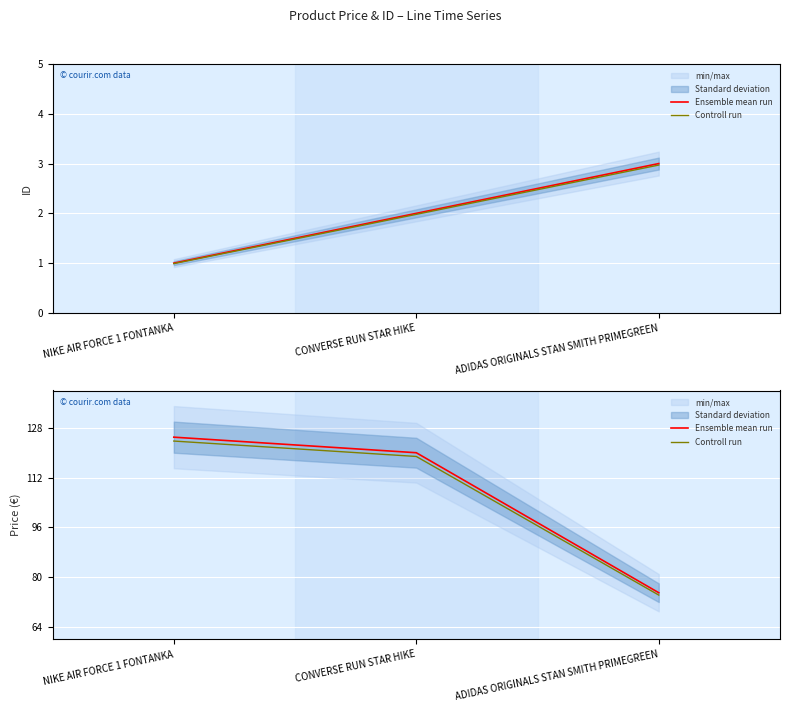

What is the sum of the Ensemble mean run values at ADIDAS ORIGINALS STAN SMITH PRIMEGREEN and NIKE AIR FORCE 1 FONTANKA?

200.0